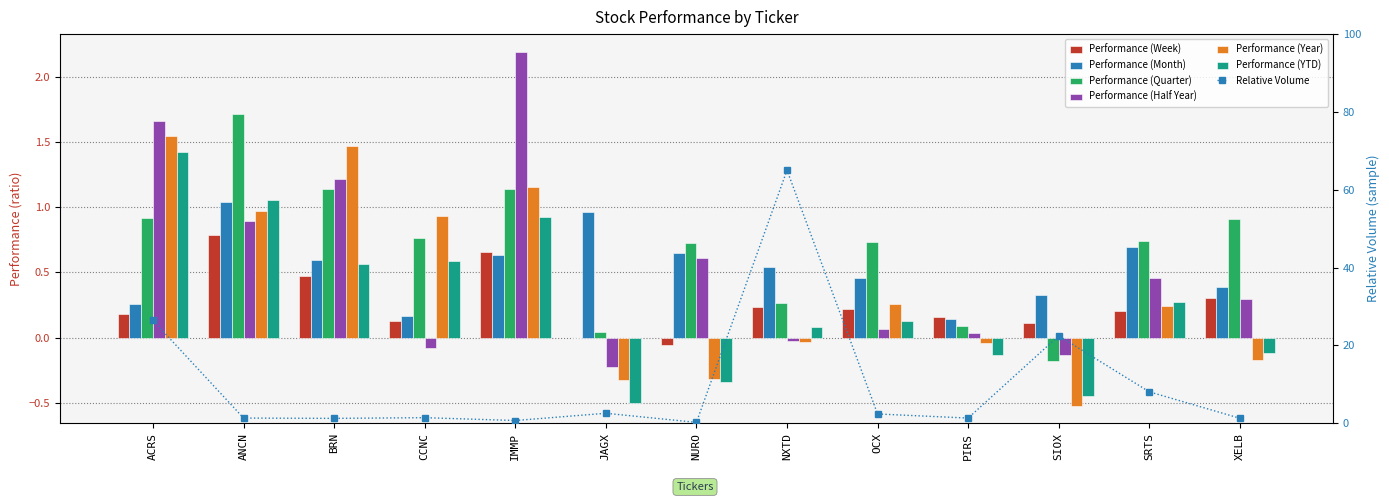

What is the sum of the Performance (Quarter) values at NURO and PIRS?

0.8